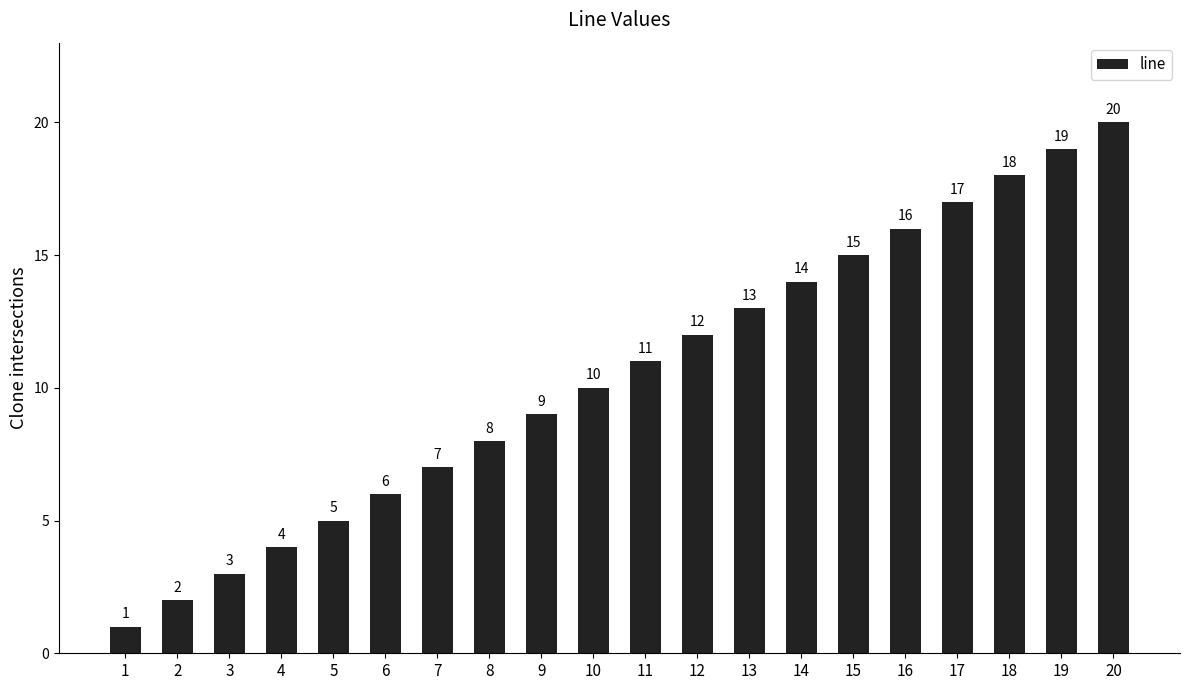

Are the bars grouped side by side (vs. stacked)?

No